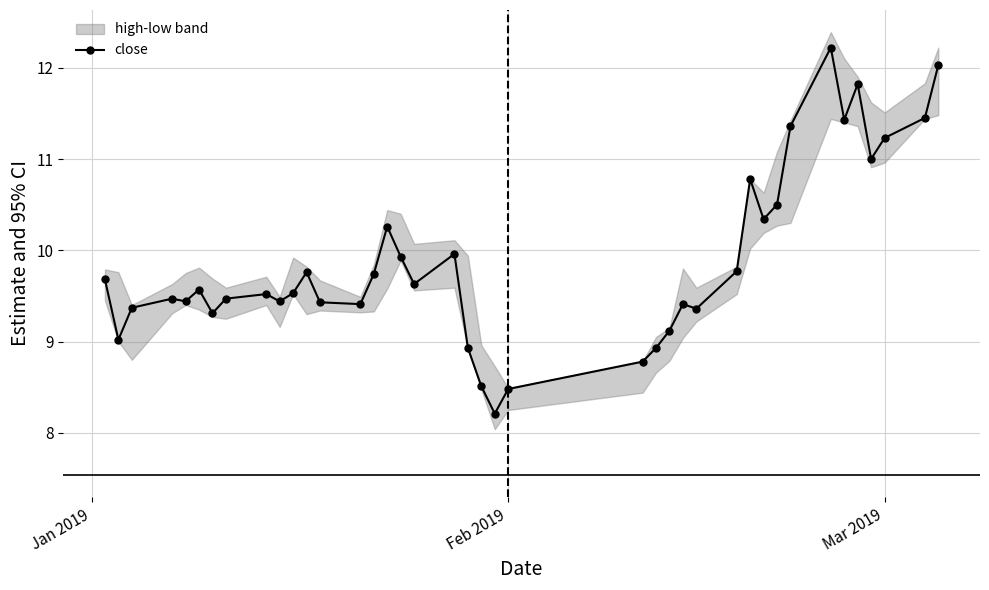

True or false: close has more than 1 interior local peaks.

True